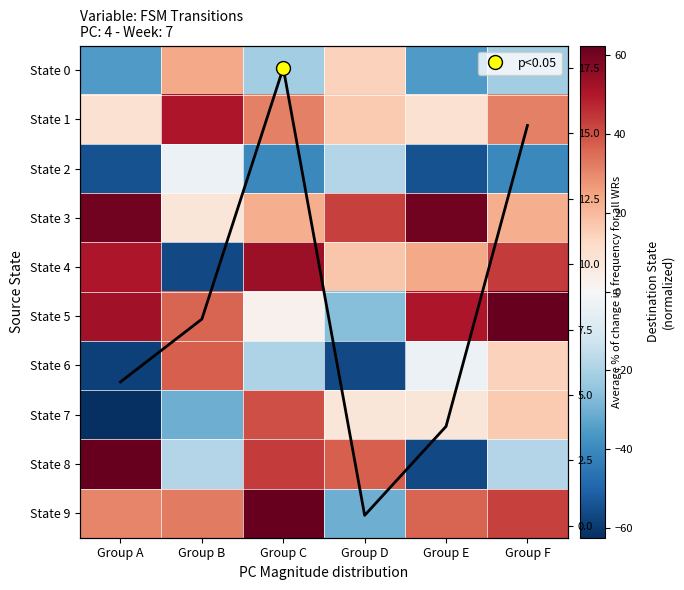

What is the difference between the highest and lowest values at Group C?

103.0